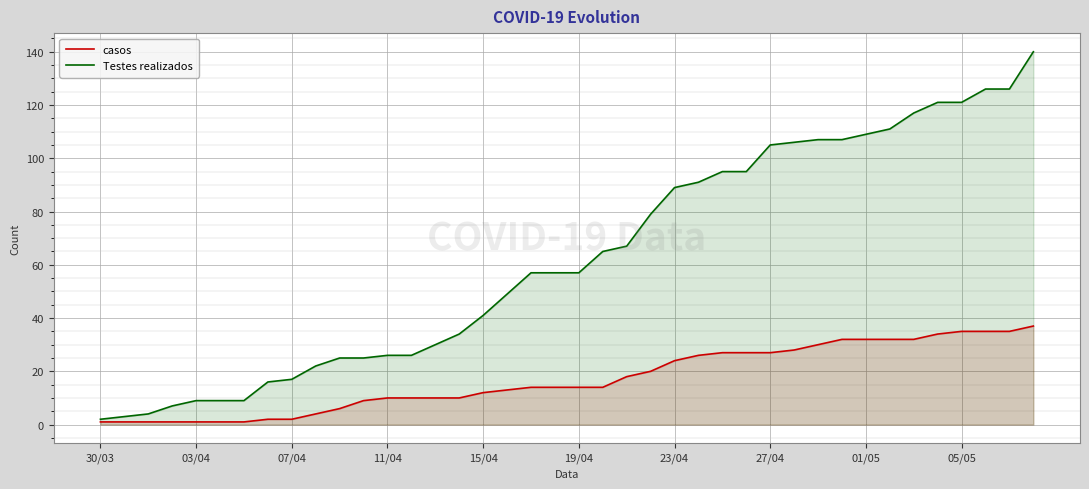

Read the casos value at 15/04.

12